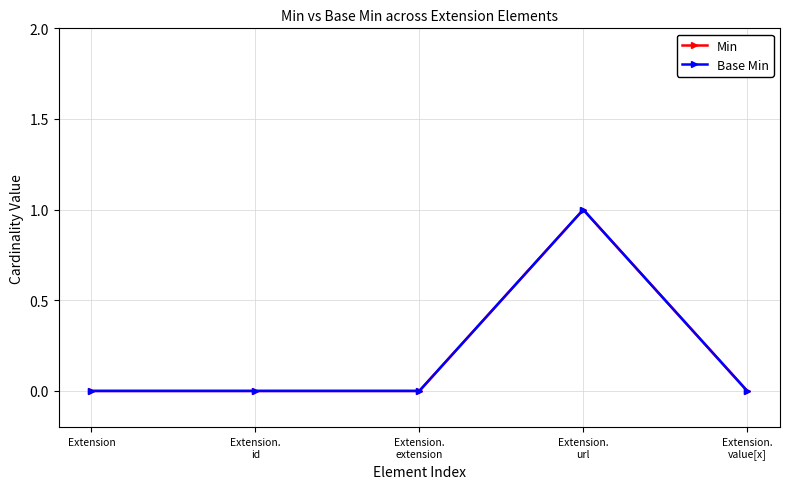

The value of Min at Extension.
value[x] is 0. True or false?

True